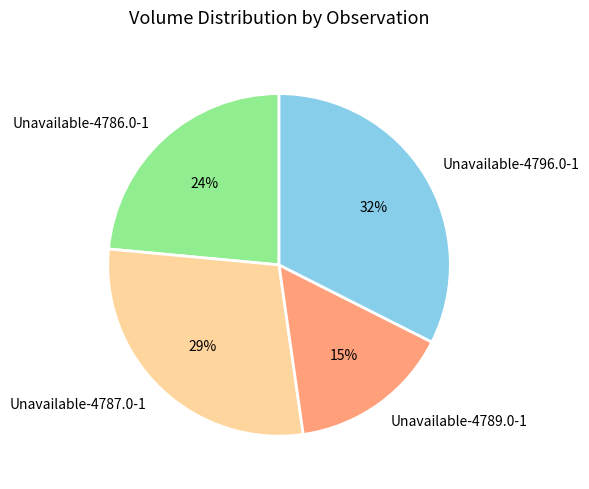

Rank the categories by value from lowest to highest.

Unavailable-4789.0-1, Unavailable-4786.0-1, Unavailable-4787.0-1, Unavailable-4796.0-1